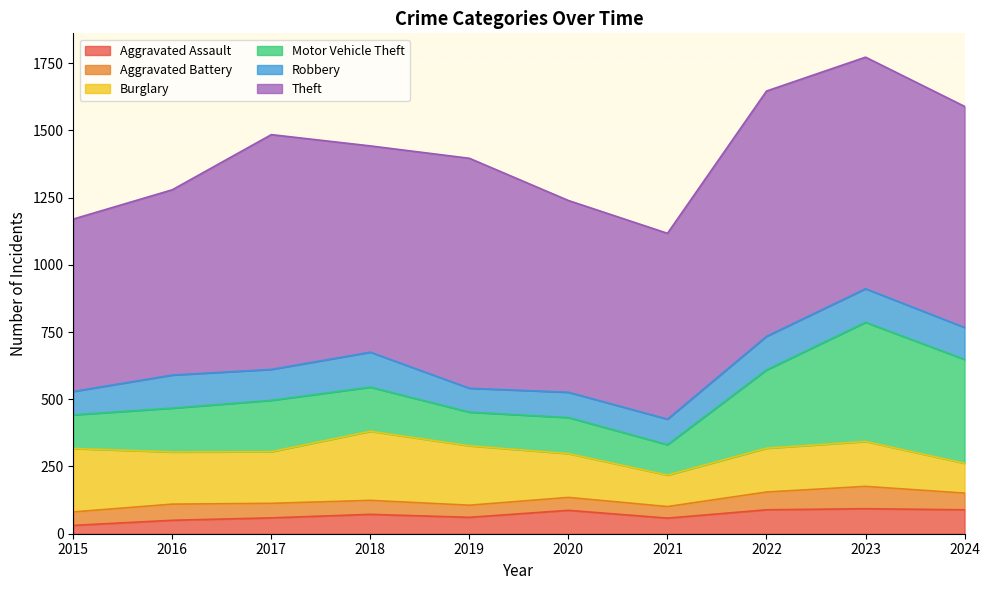

What is the minimum value shown in the chart?

31